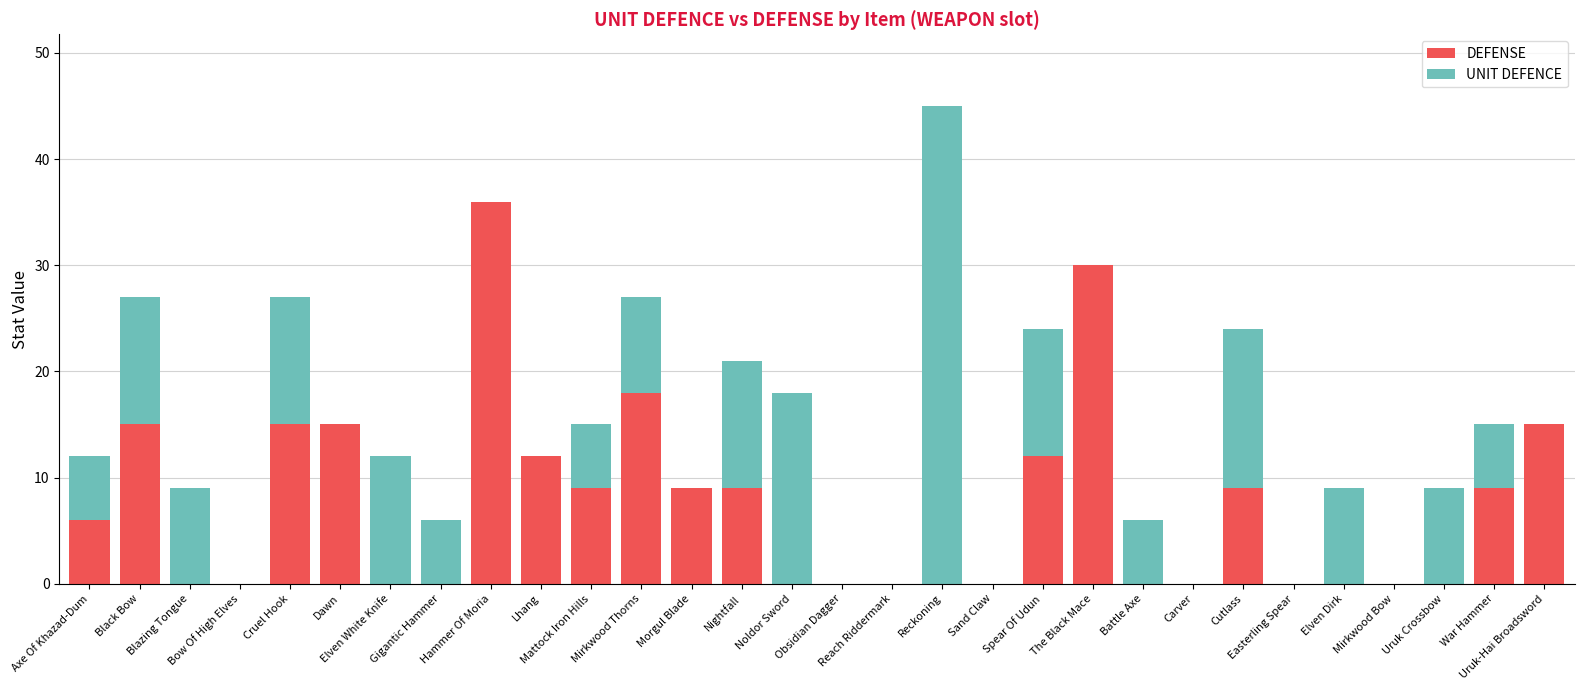

What is the sum of all DEFENSE values?

219